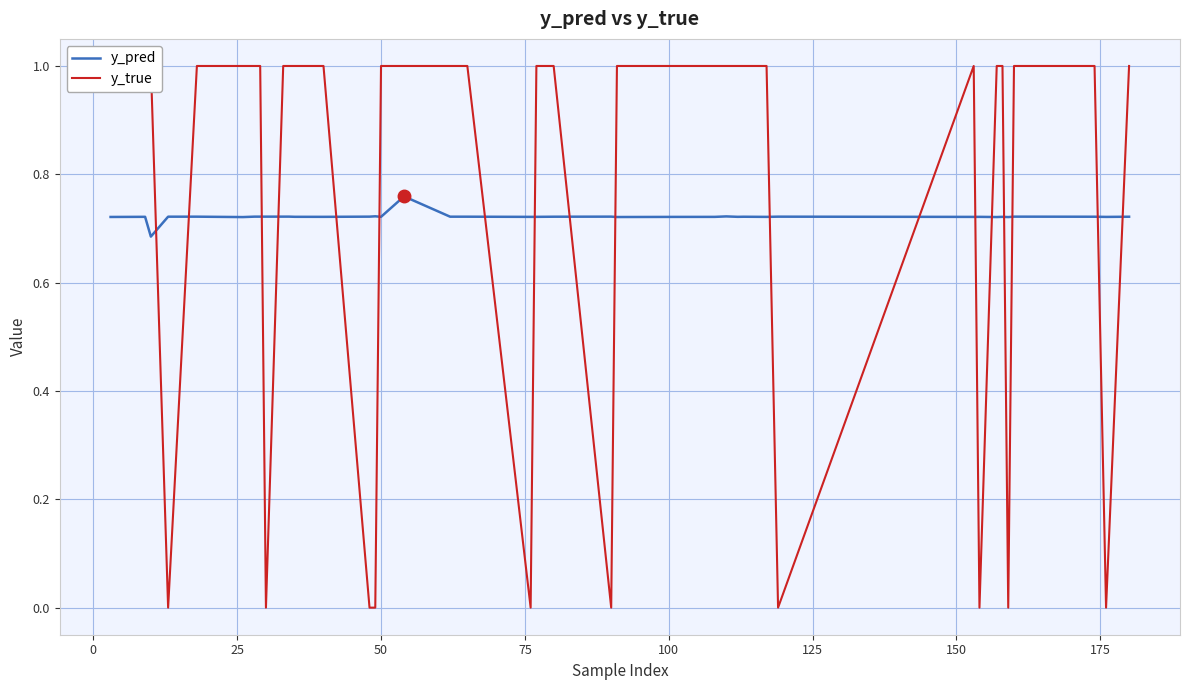

The y_pred series shows 0.3 at 175. True or false?

False